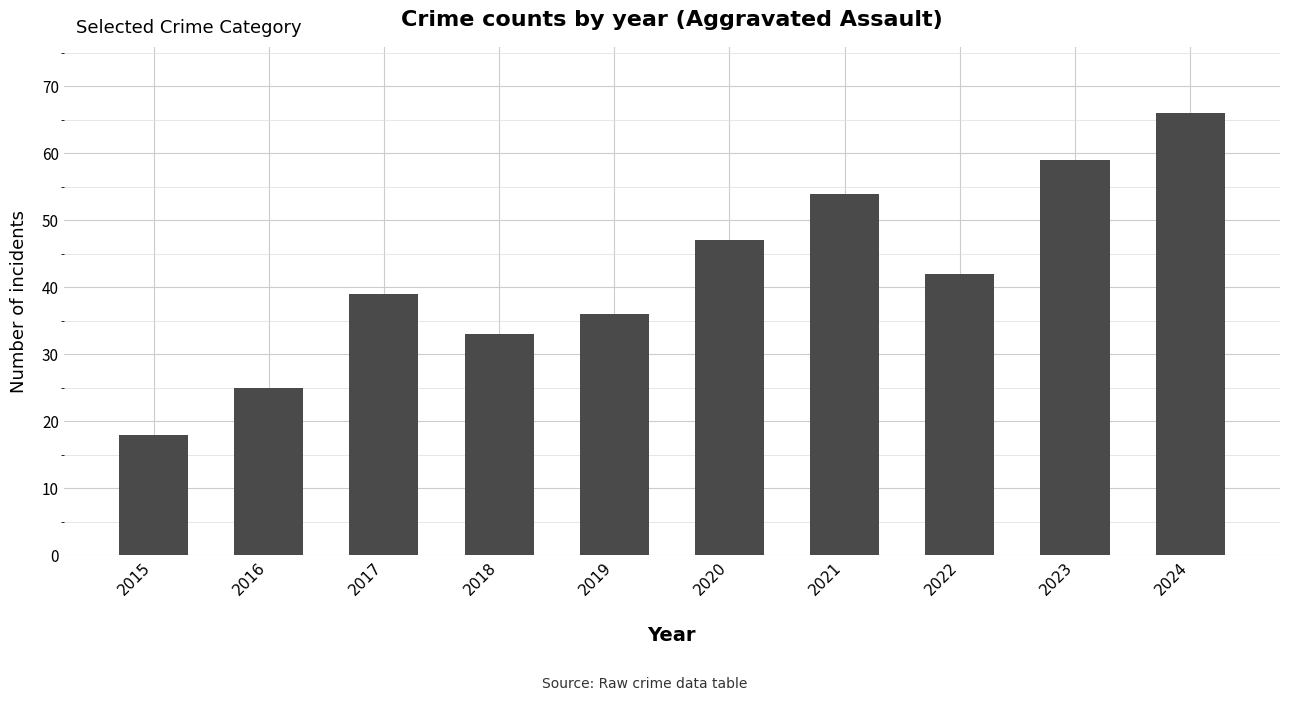

Which label corresponds to the smallest value in the chart?

2015